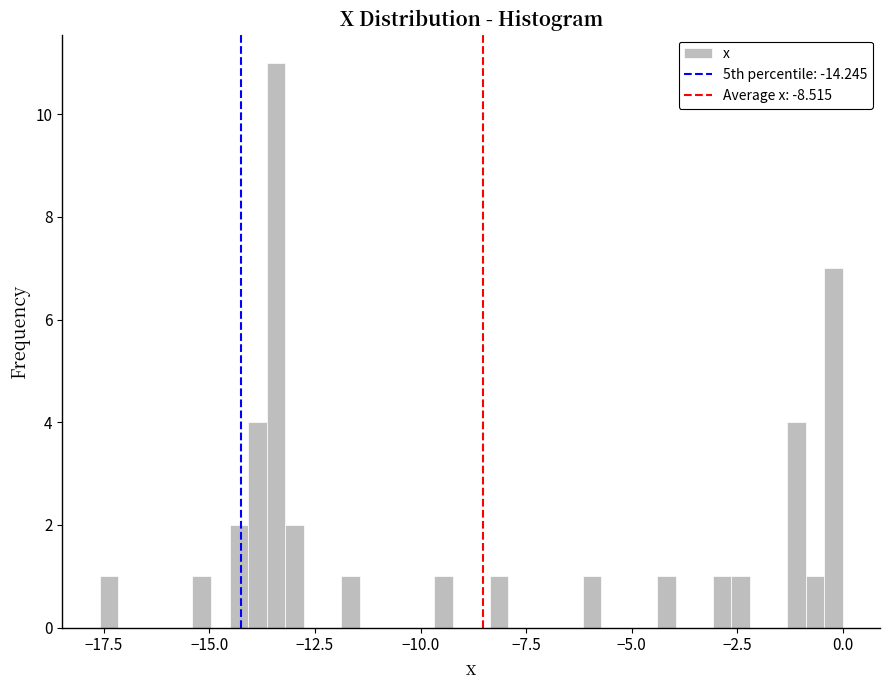

Read against the x-axis, roughly where is the centre of the tallest bar?

-13.5